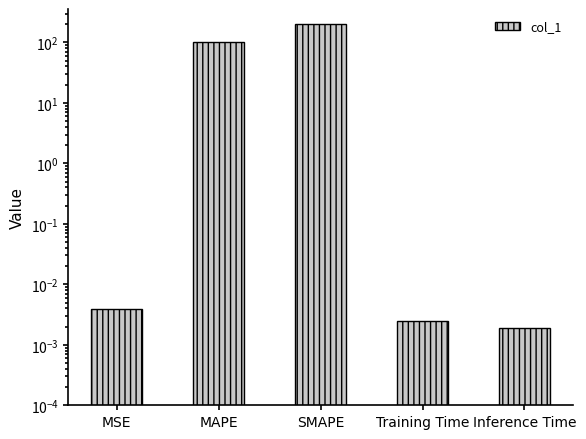

Is it true that the value at SMAPE is 200.0?

True